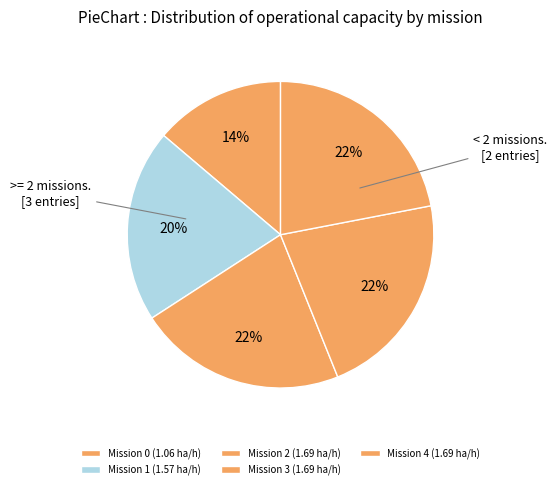

To the nearest percent, what is the average slice percentage?

20%